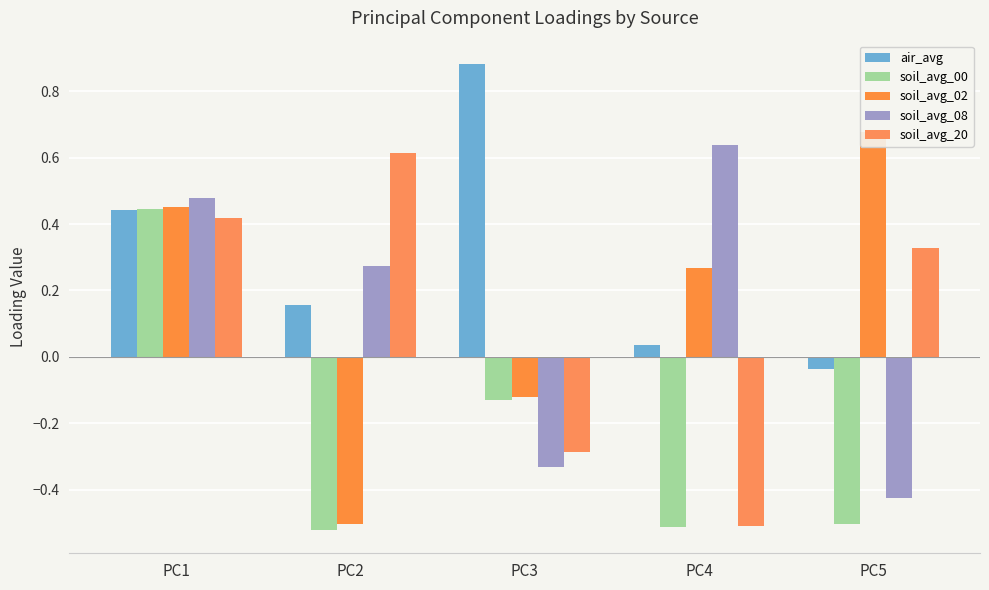

Reading left to right, extract all data points from this chart.

air_avg: 0.4	0.2	0.9	0.0	-0.0
soil_avg_00: 0.4	-0.5	-0.1	-0.5	-0.5
soil_avg_02: 0.4	-0.5	-0.1	0.3	0.7
soil_avg_08: 0.5	0.3	-0.3	0.6	-0.4
soil_avg_20: 0.4	0.6	-0.3	-0.5	0.3